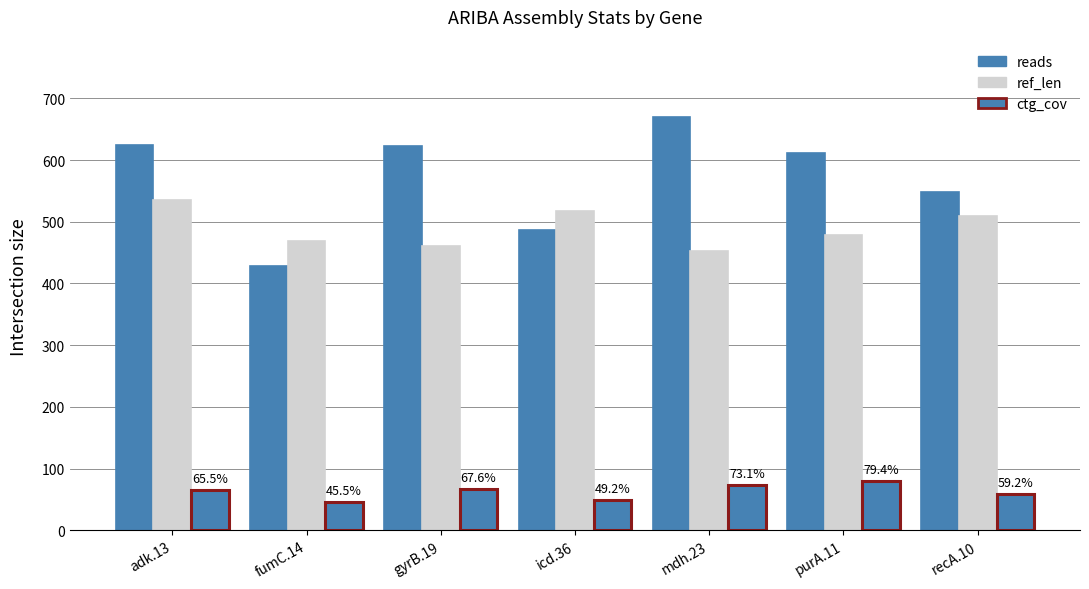

Between adk.13 and purA.11, which series saw the biggest shift?

ref_len